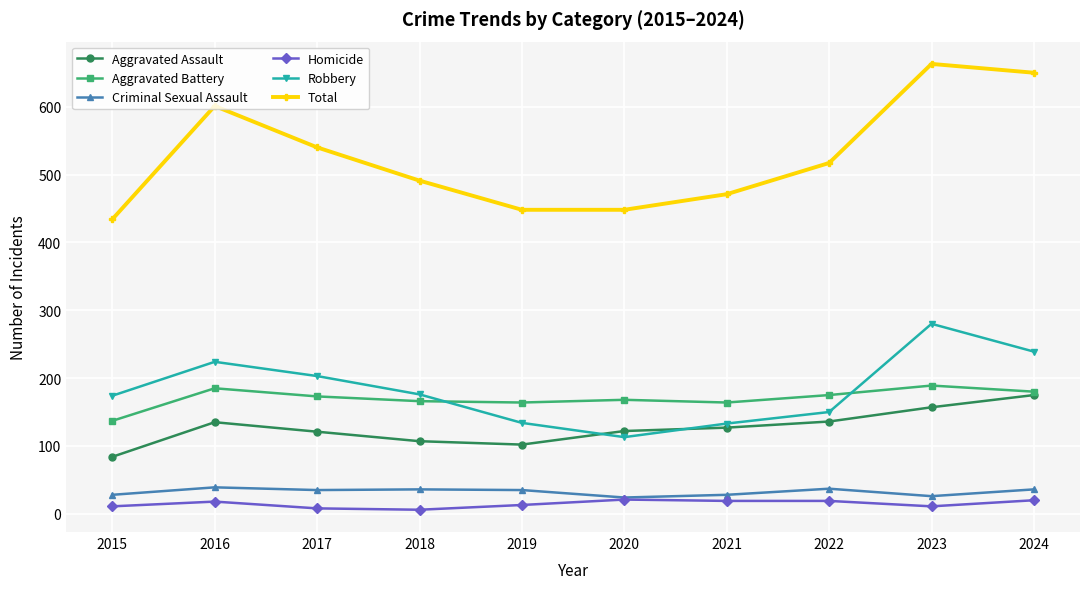

Which series changed the most between 2018 and 2019?

Total